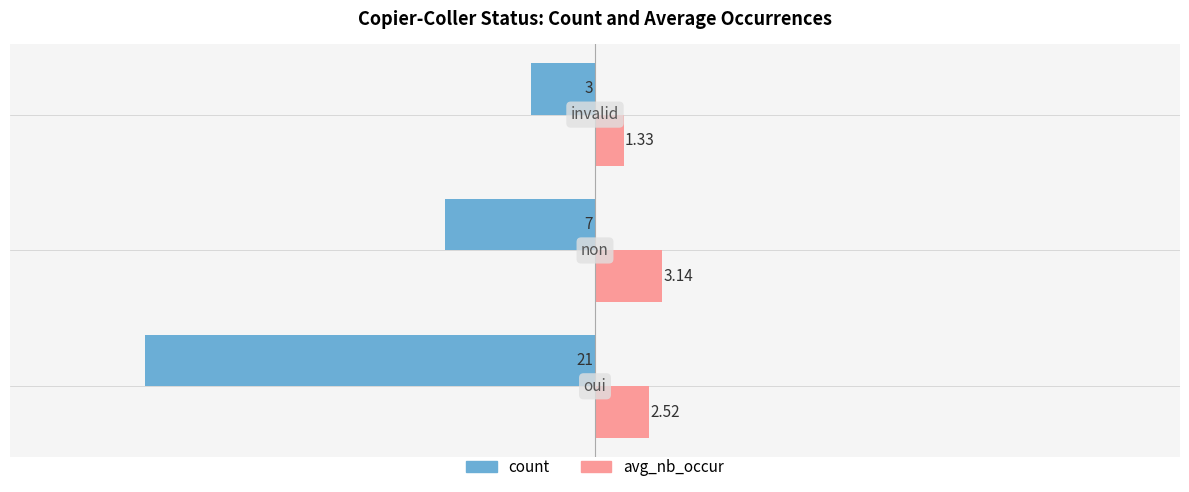

How many count values are between -21 and -3?

3